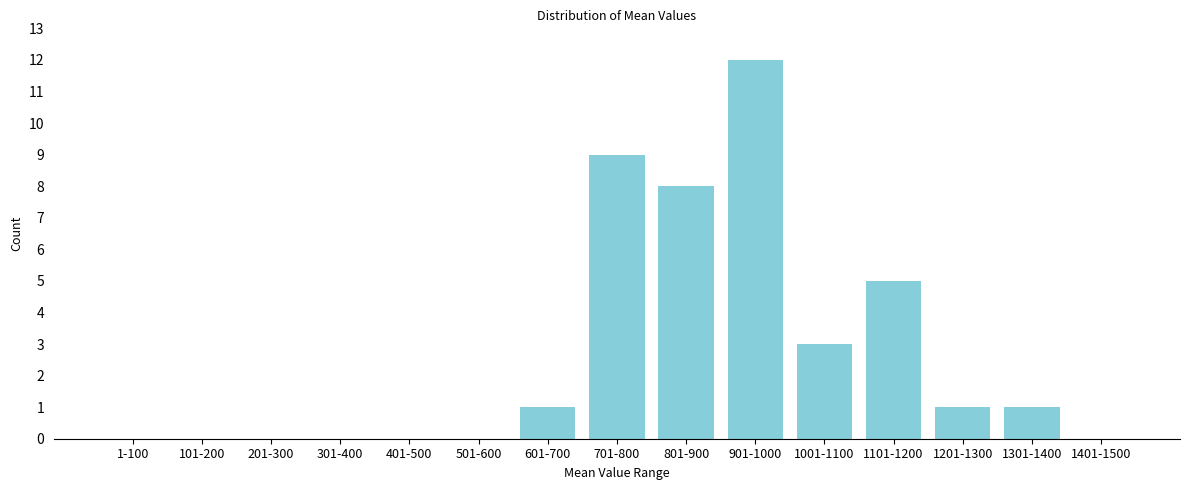

Reading right to left, extract all data points from this chart.

1401-1500=0	1301-1400=1	1201-1300=1	1101-1200=5	1001-1100=3	901-1000=12	801-900=8	701-800=9	601-700=1	501-600=0	401-500=0	301-400=0	201-300=0	101-200=0	1-100=0